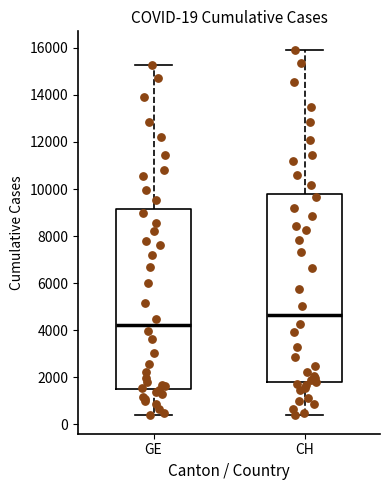

Which box's median line is the lowest?

GE